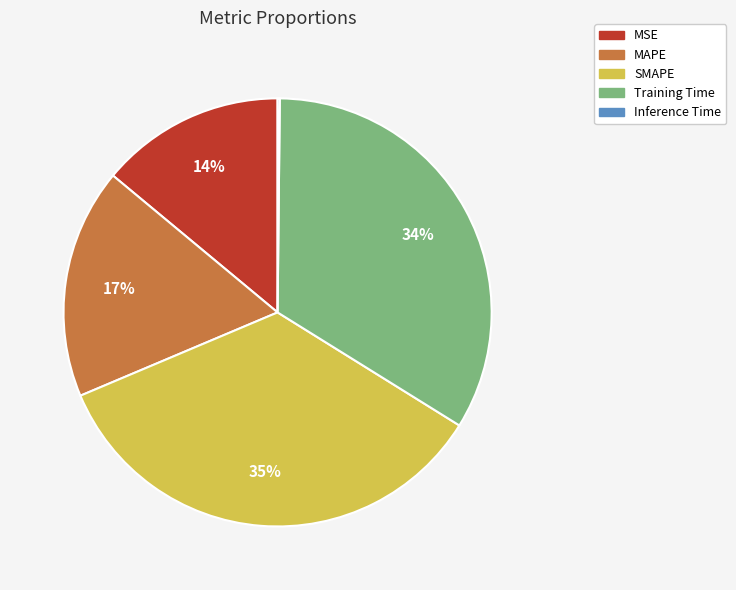

What percentage is the MSE slice, to the nearest percent?

14%